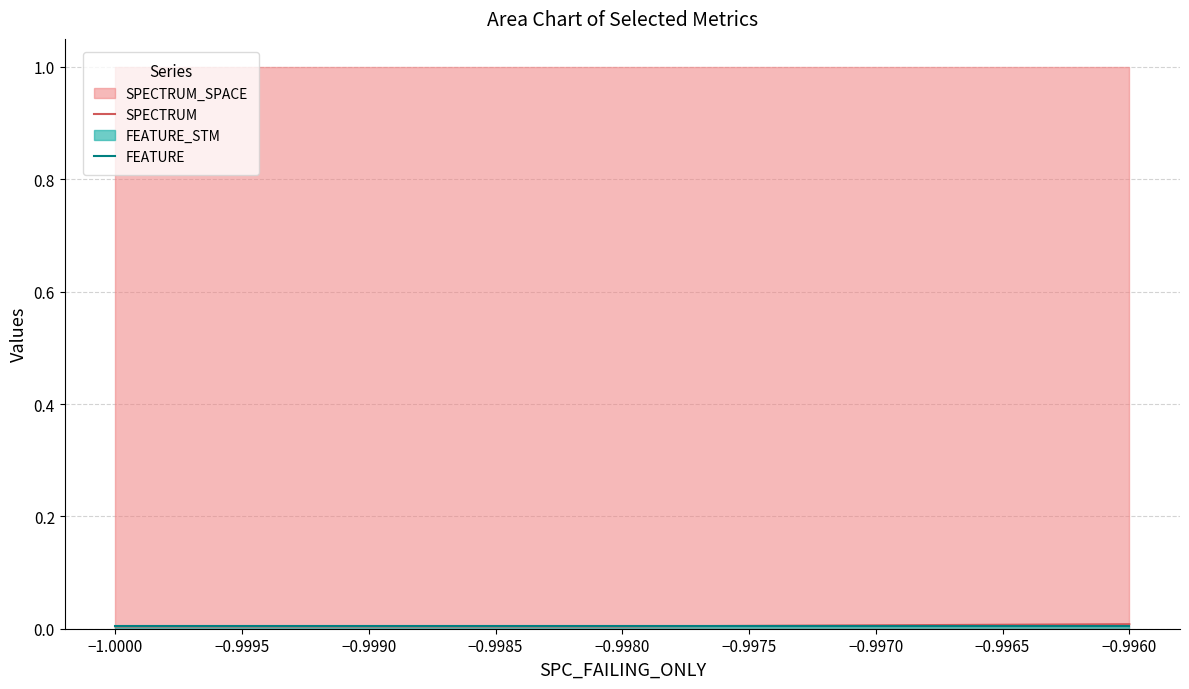

Is the value of FEATURE at −1.0005 greater than the value of SPECTRUM at −1.0000?

No